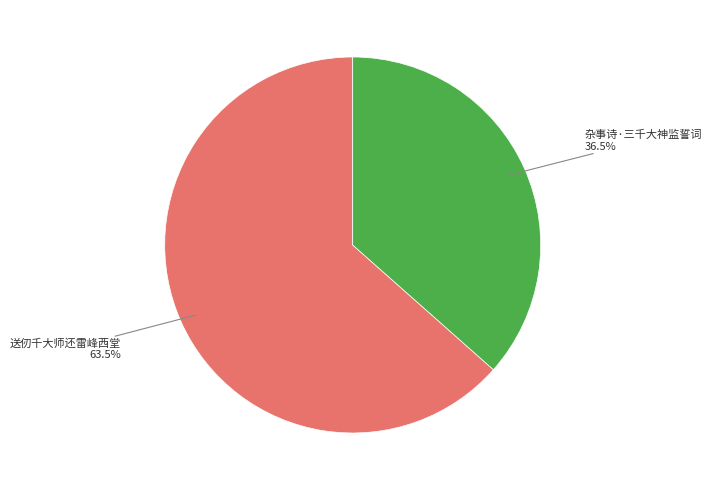

Does any single category account for the majority?

Yes